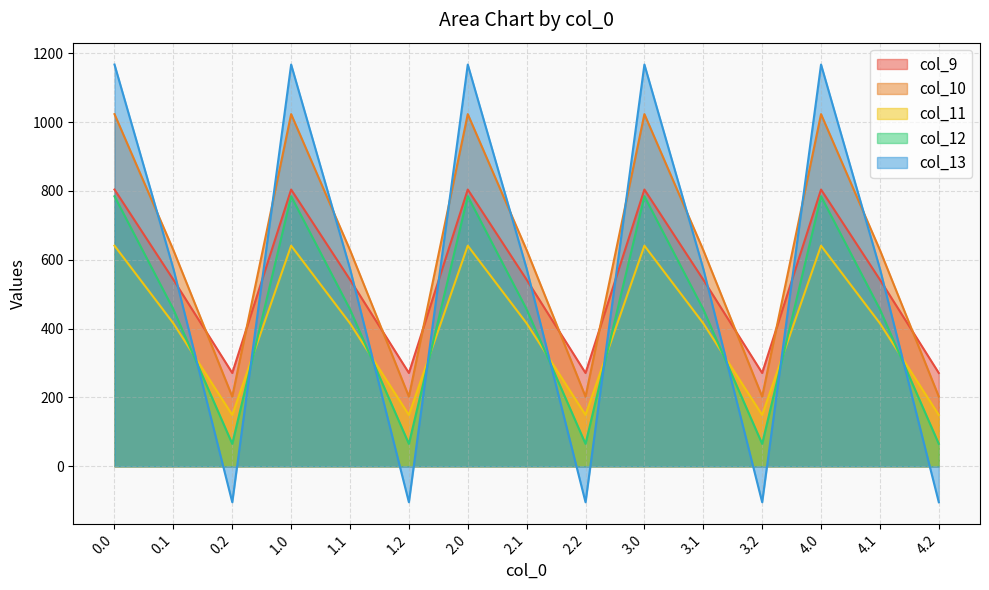

How many times do col_12 and col_13 cross each other?

9